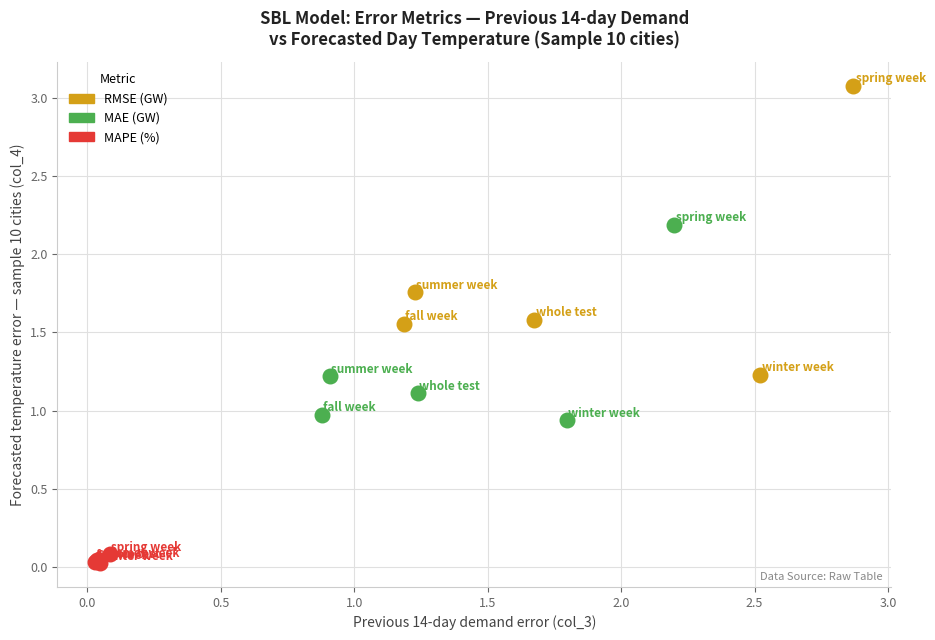

Which series has the widest spread of Y values?

RMSE (GW)